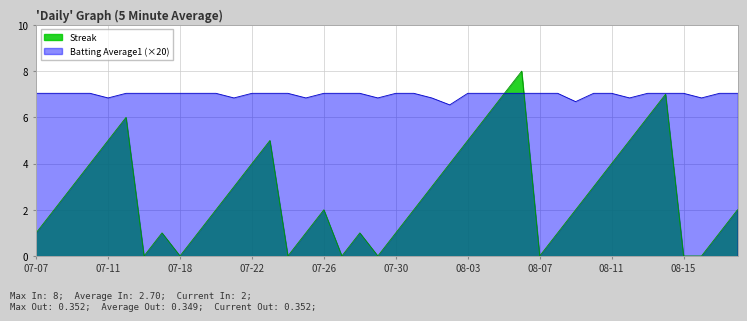

What is the spread (max minus min) of values at 07-30?

6.0